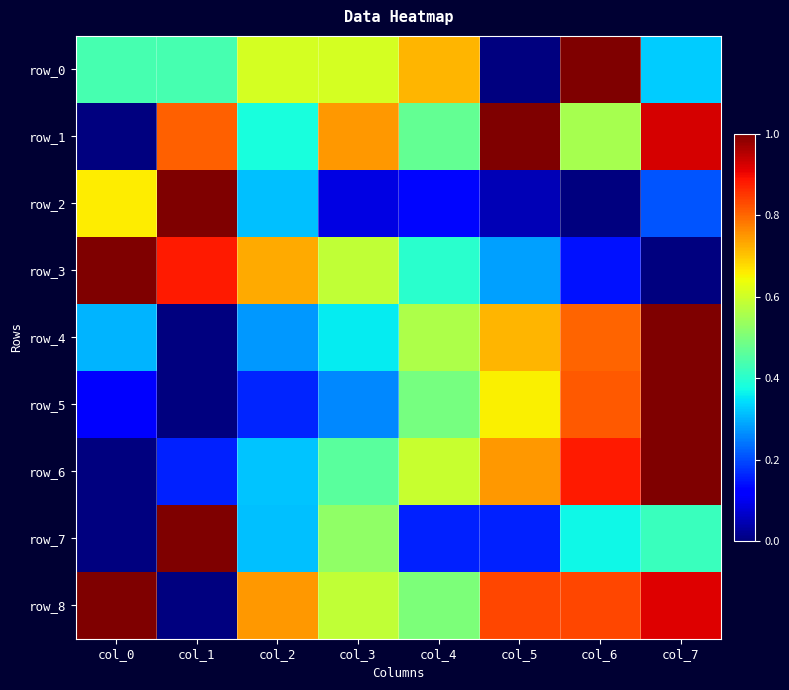

What is the total value across all series at col_7?

5.8